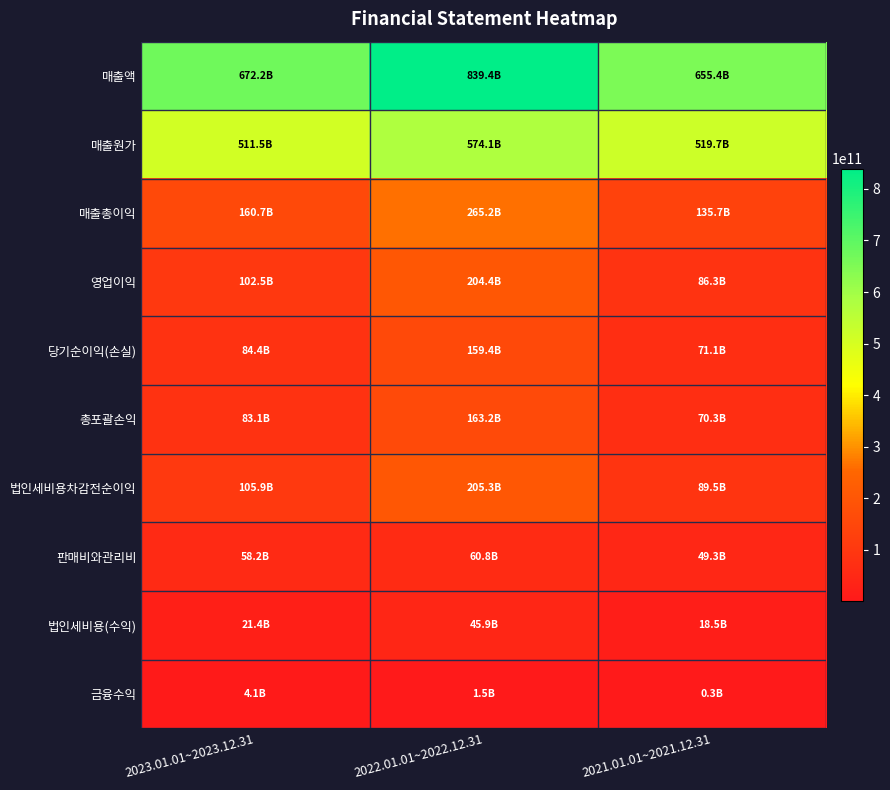

Between 2021.01.01~2021.12.31 and 2022.01.01~2022.12.31, which is larger?

2022.01.01~2022.12.31